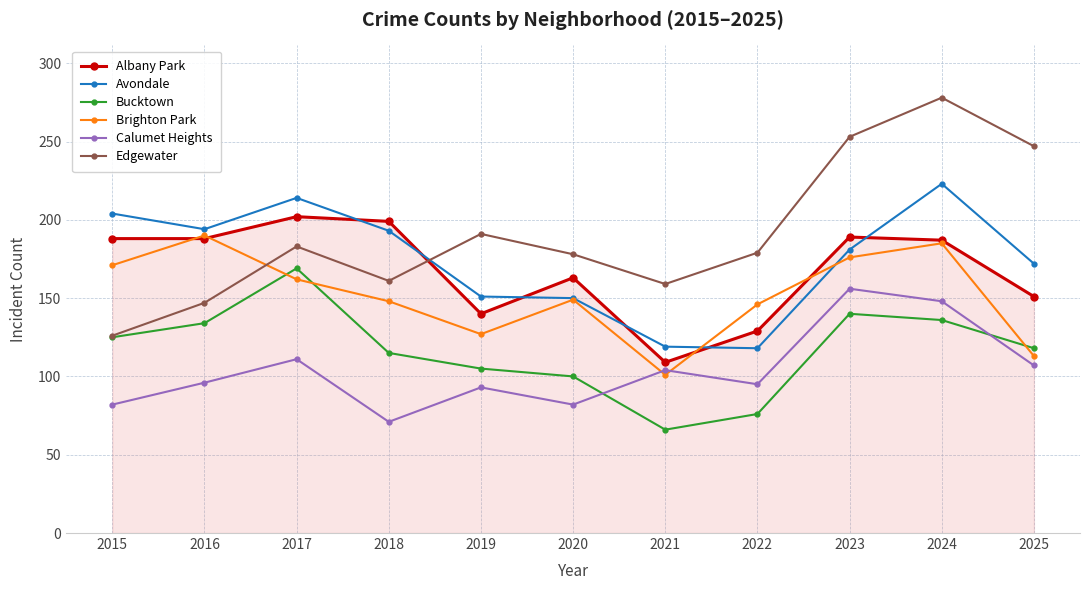

What is the sum of all Albany Park values?

1845